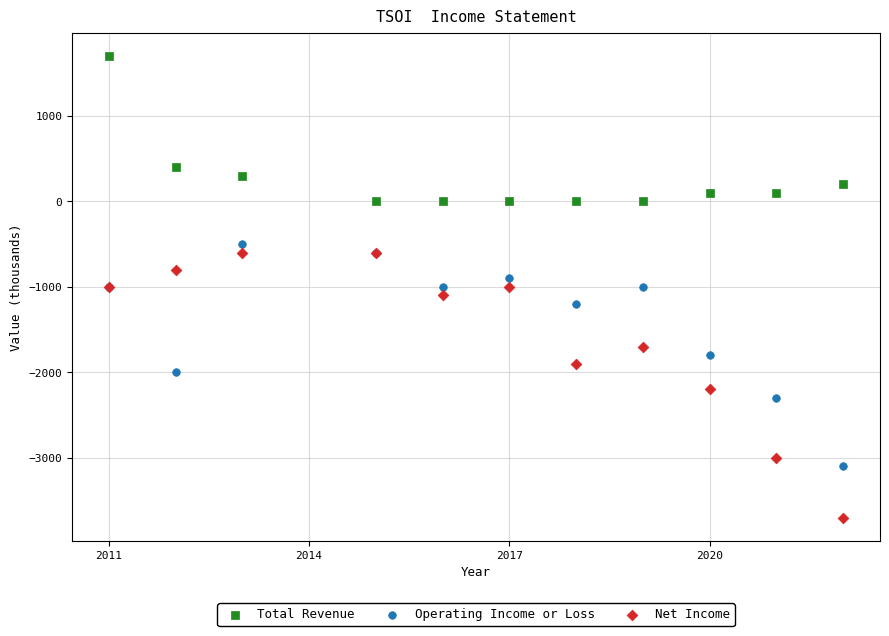

Which series has the widest spread of Y values?

Net Income